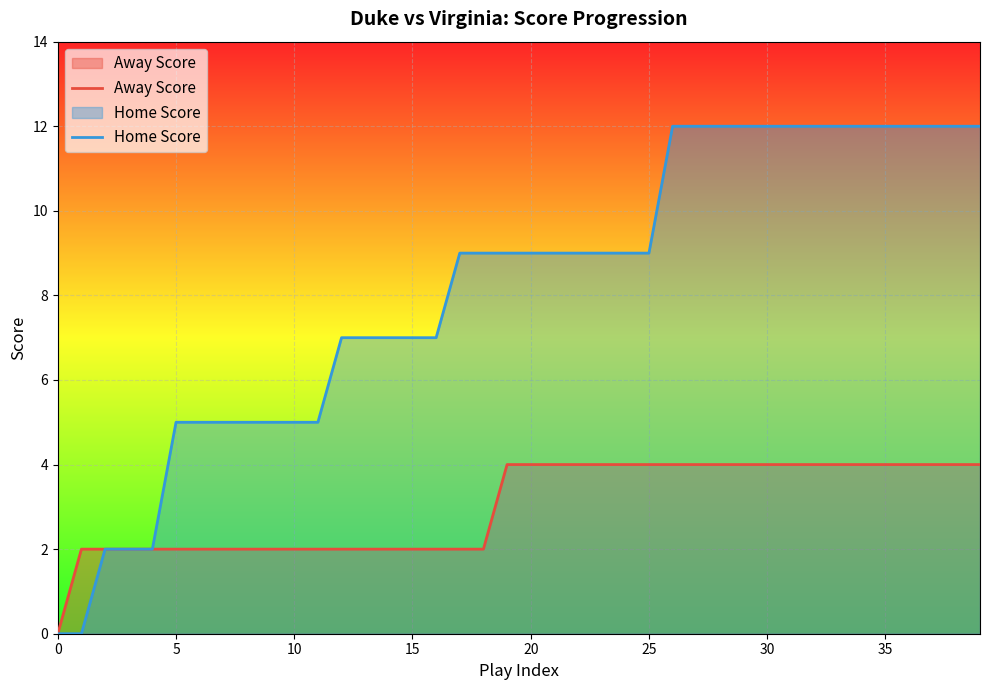

Rank the series by their average value, from highest to lowest.

Home Score, Away Score